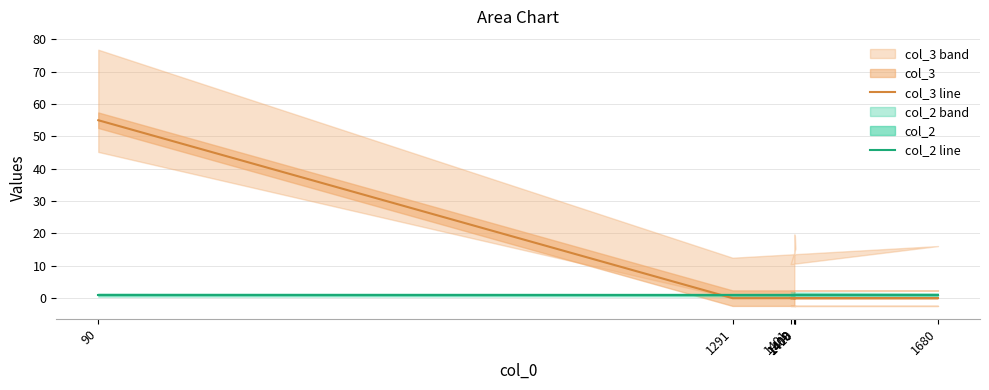

List the series in order of their overall mean, highest first.

col_3 line, col_2 line